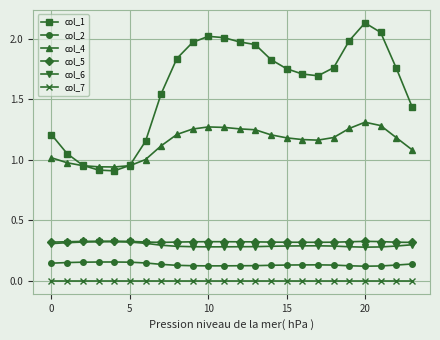

True or false: col_1 and col_2 intersect in this chart.

False